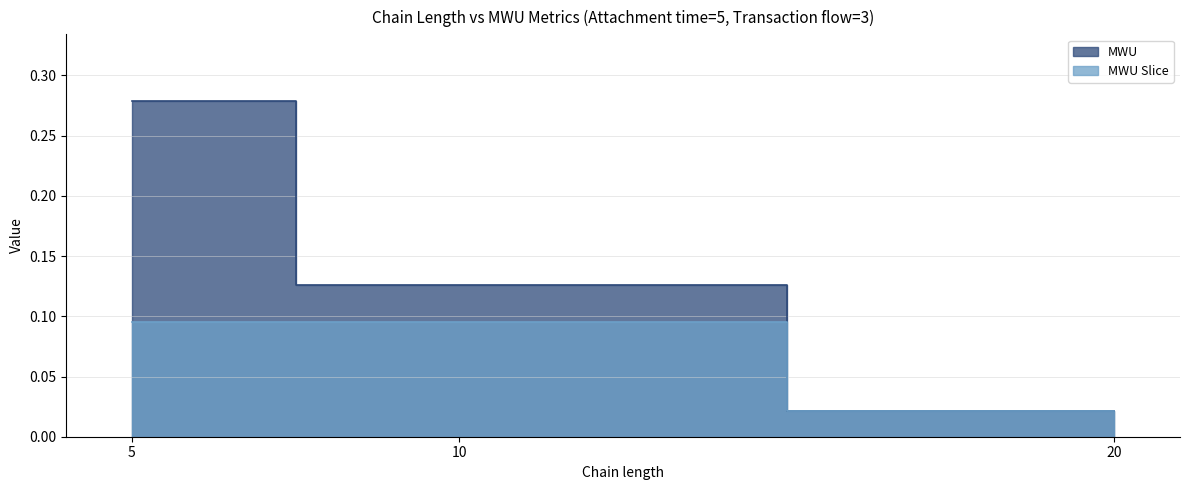

Reading left to right, transcribe all the data shown in this chart.

MWU: 5=0.3	10=0.1	20=0.0
MWU Slice: 5=0.1	10=0.1	20=0.0